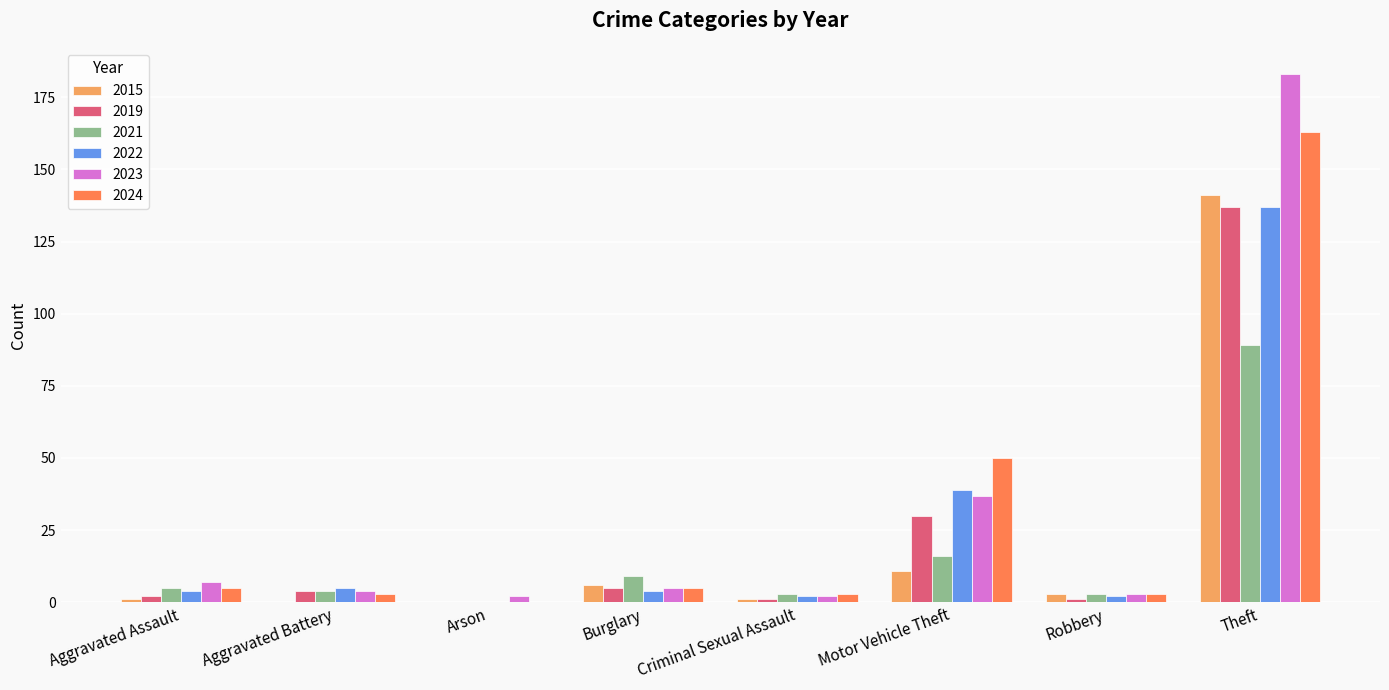

What is the highest value of the 2023 series?

183